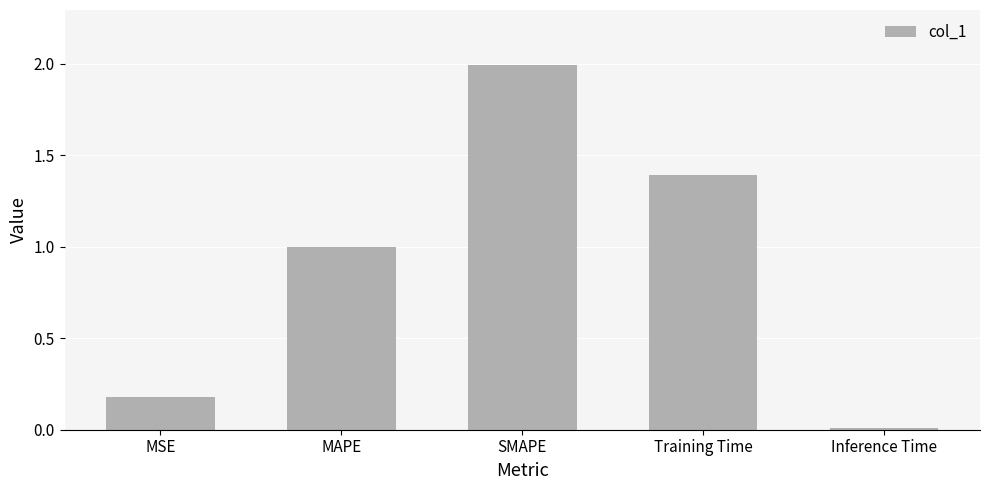

Rank the categories by value from lowest to highest.

Inference Time, MSE, MAPE, Training Time, SMAPE